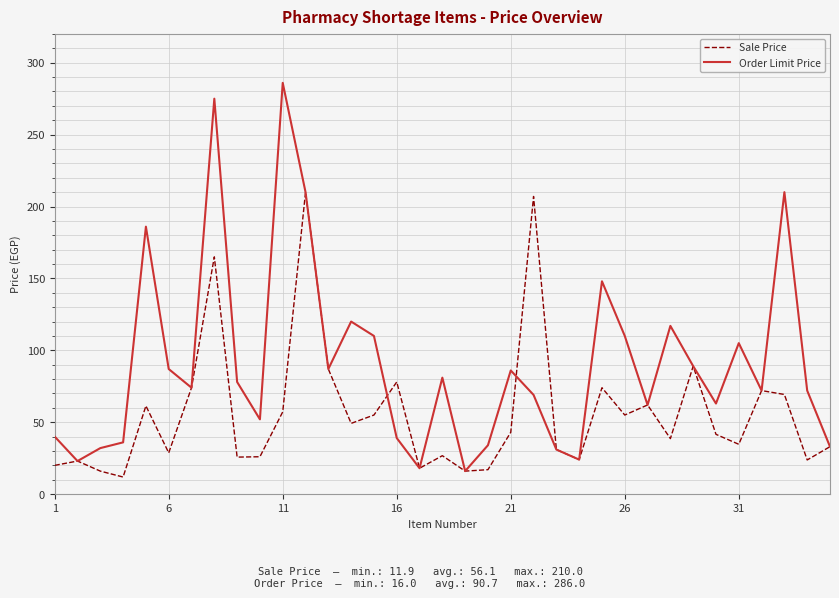

Rank the series by their maximum value, from lowest to highest.

Sale Price, Order Limit Price